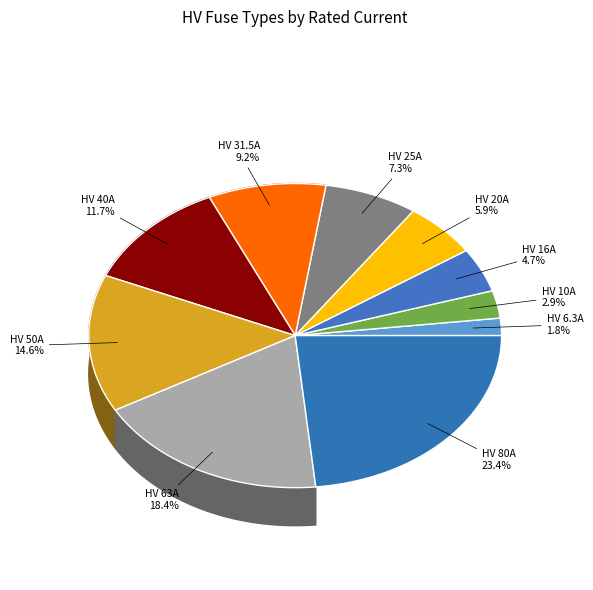

Which slice is the smallest?

HV 6.3A